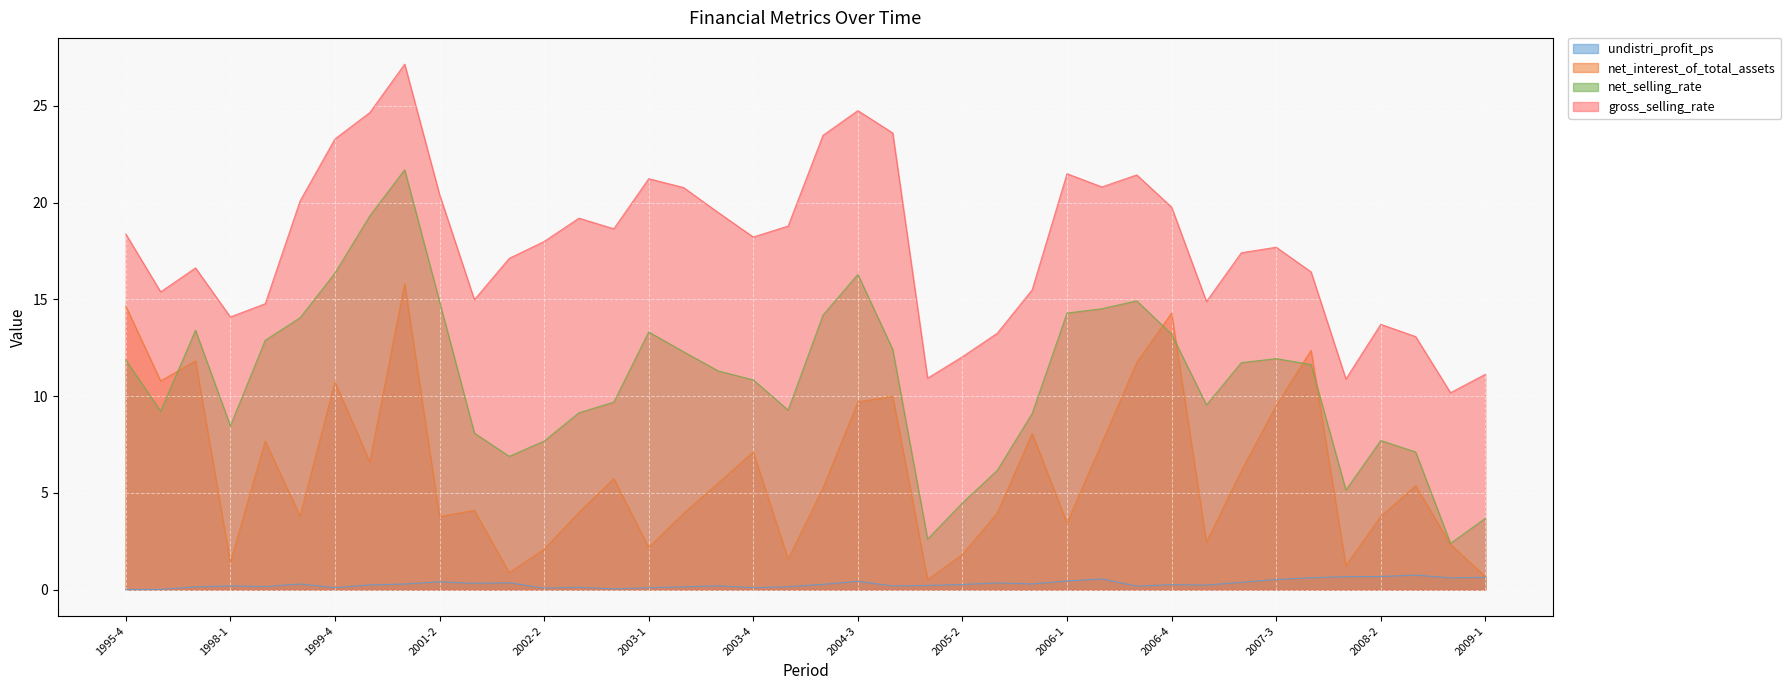

Does the chart display data point markers on the line(s)?

No